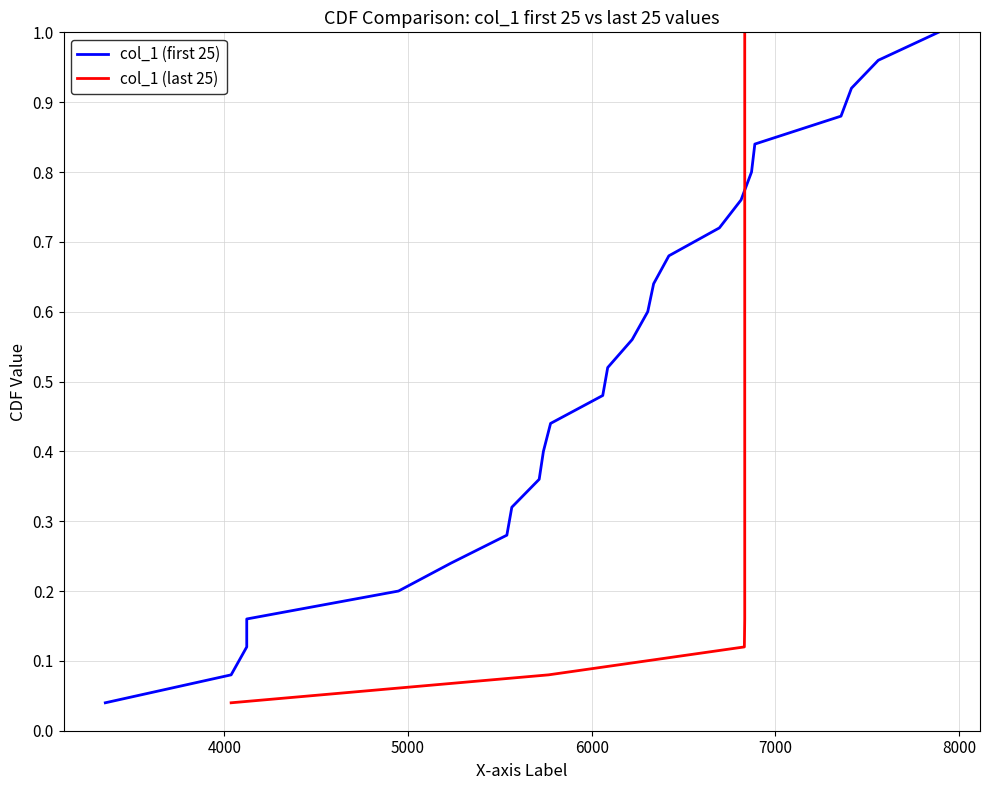

What is the average value of the col_1 (last 25) series?

0.5